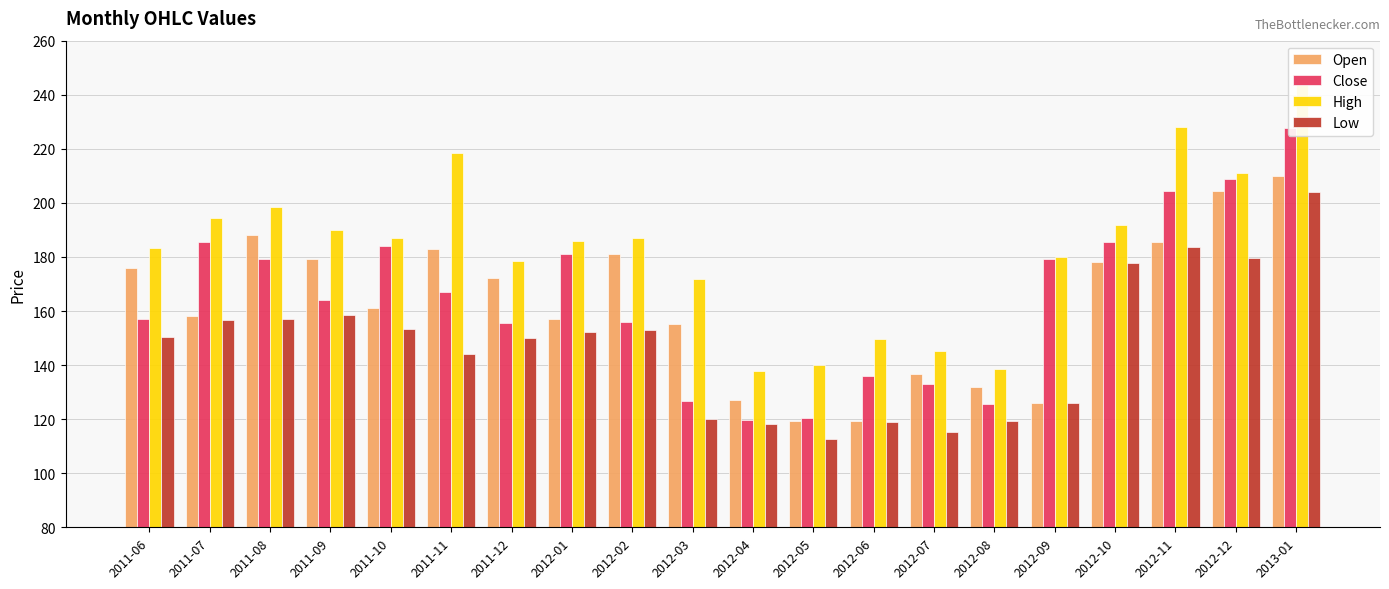

At which category does the chart reach its peak across all series?

2013-01